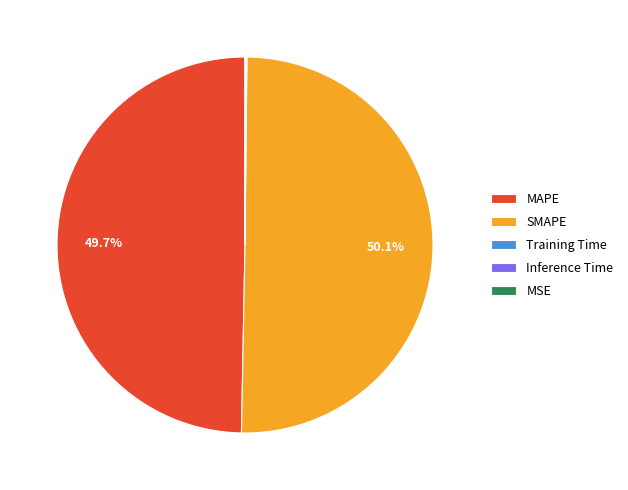

What portion of the pie excludes SMAPE?

49.9%